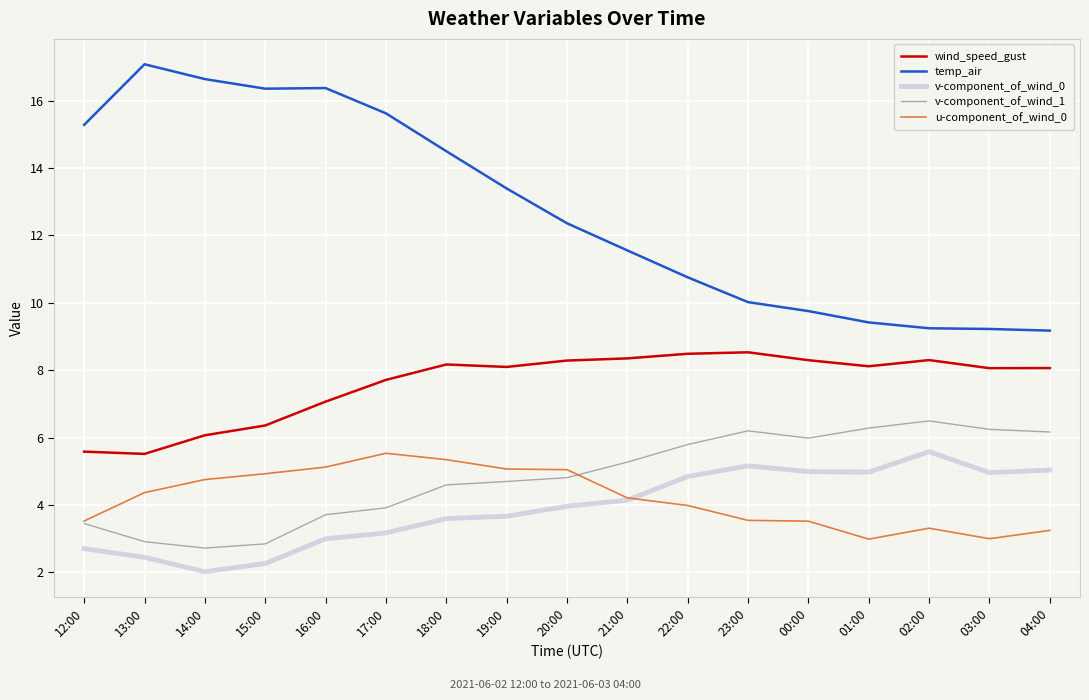

What is the minimum value shown in the chart?

2.0